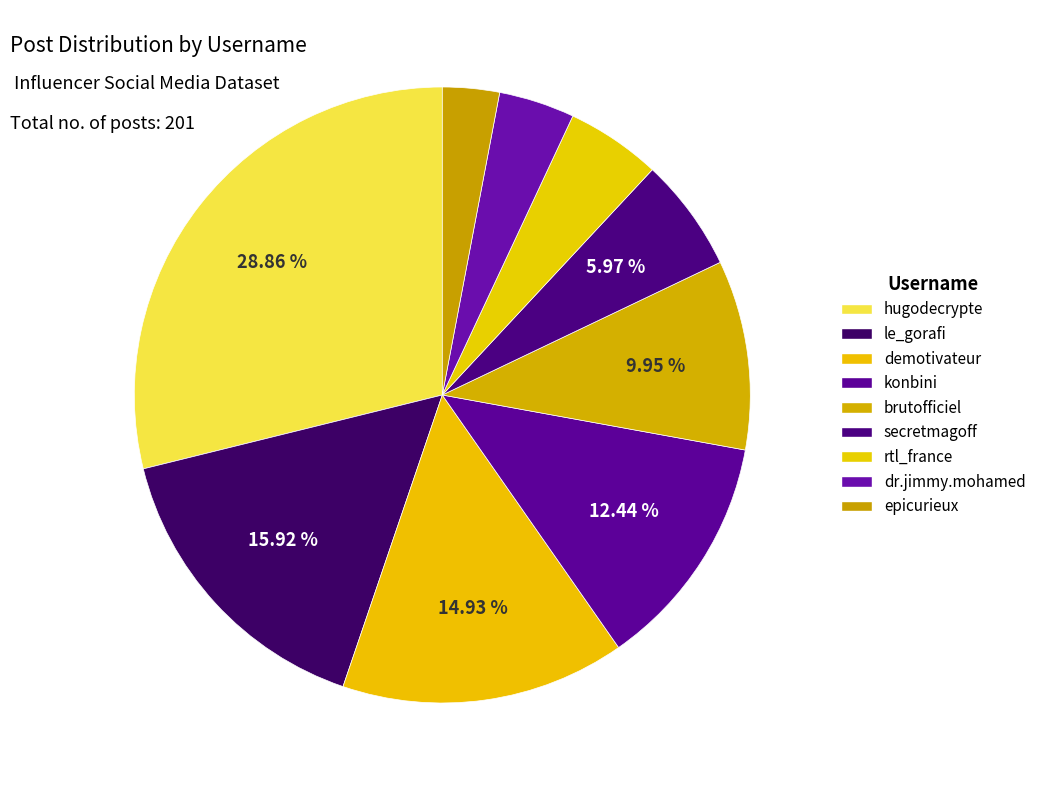

Combined, what portion of the pie is dr.jimmy.mohamed and secretmagoff?

10.0%